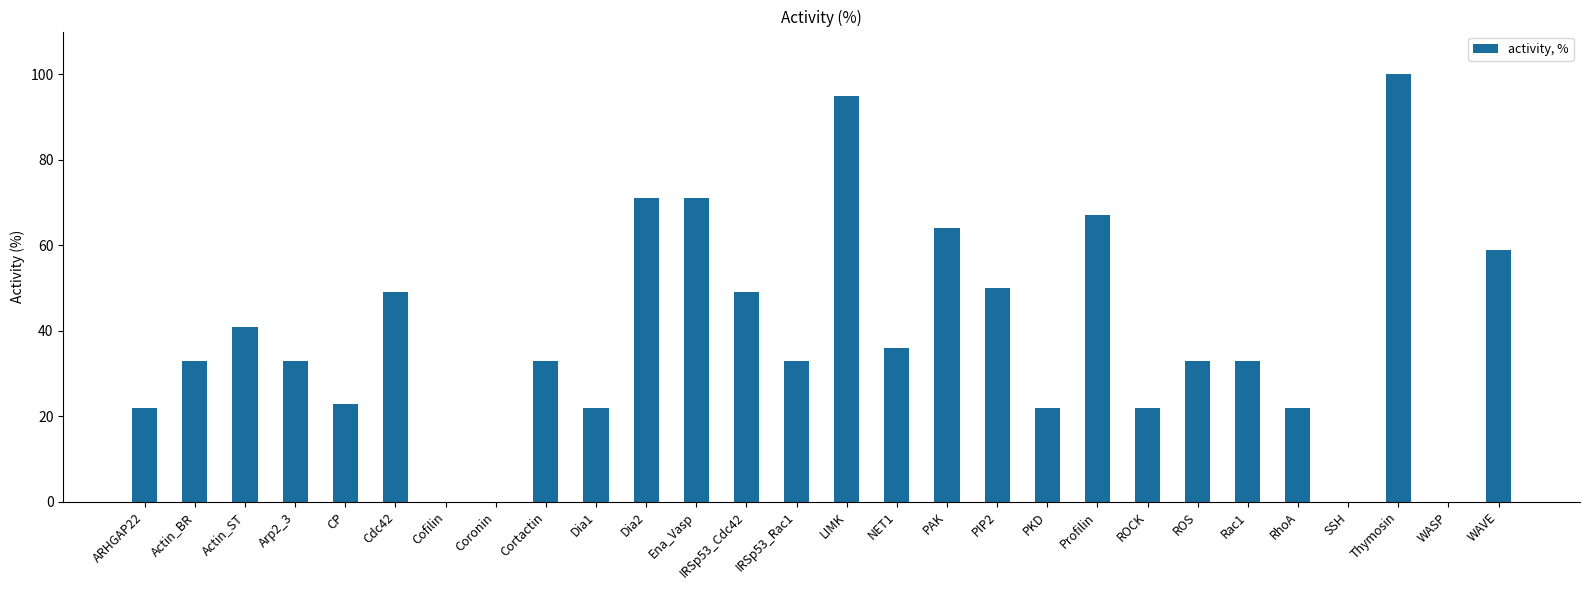

The value at ROS is 58. True or false?

False